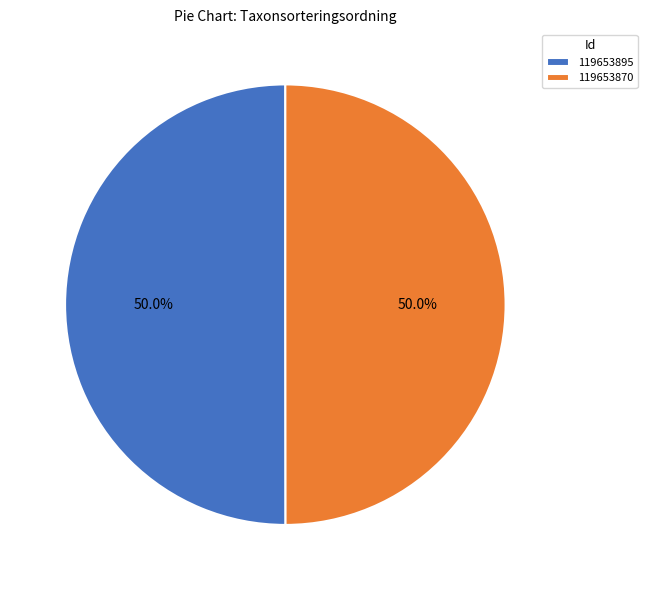

Approximately how many times larger is the value at 119653870 compared to 119653895?

1.0